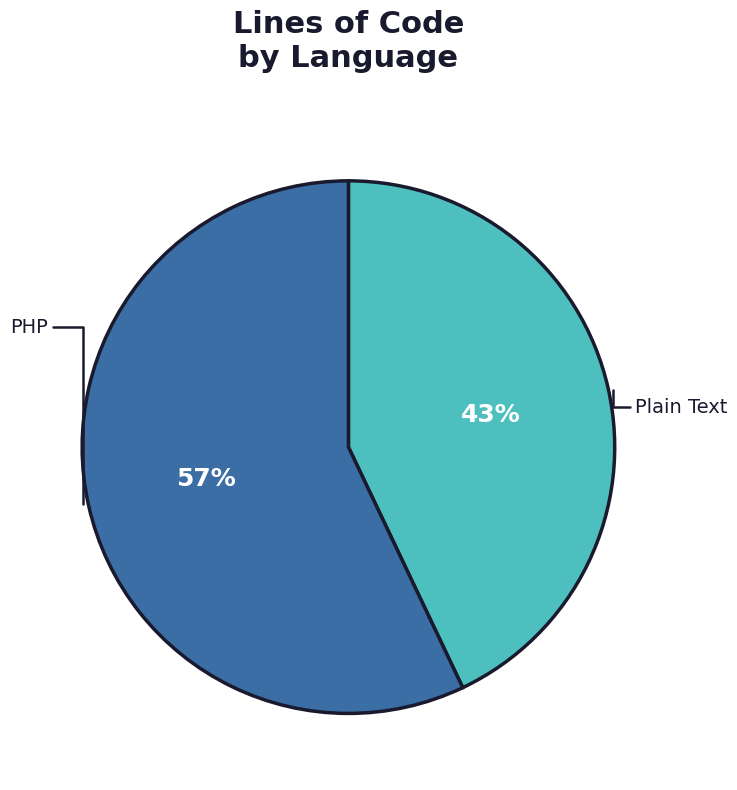

How many slices are in this pie chart?

2